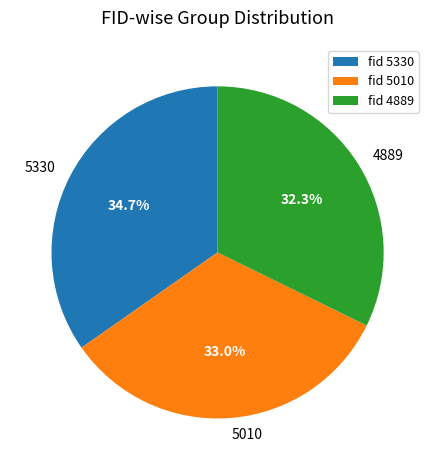

To the nearest percent, what is the average slice percentage?

33%